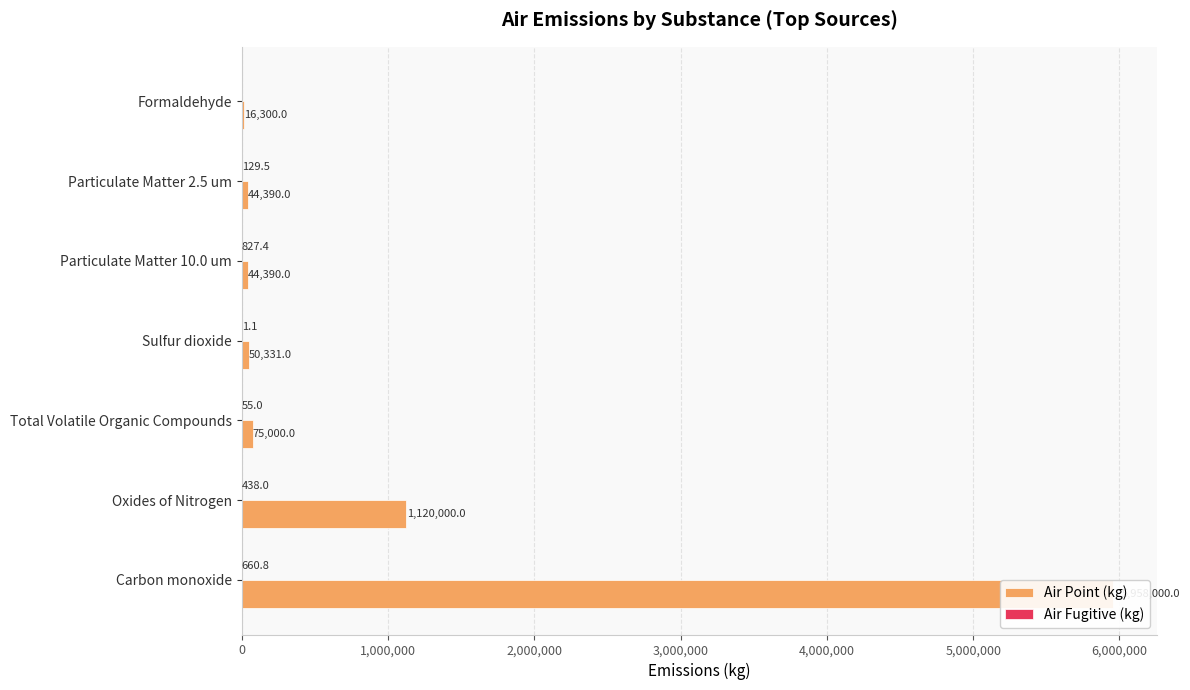

Which series has the widest spread of values?

Air Point (kg)